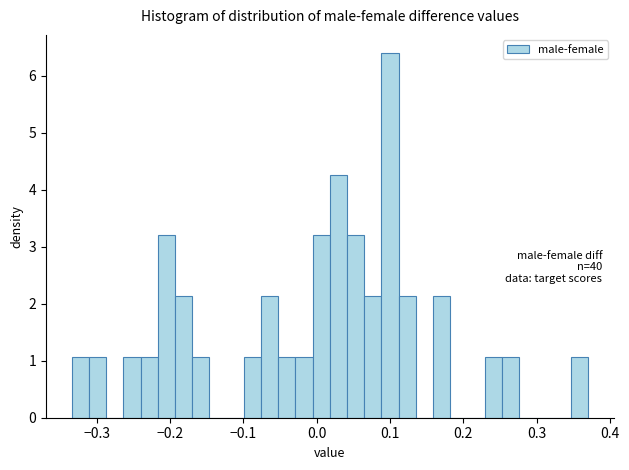

Read against the x-axis, roughly where is the centre of the tallest bar?

0.10